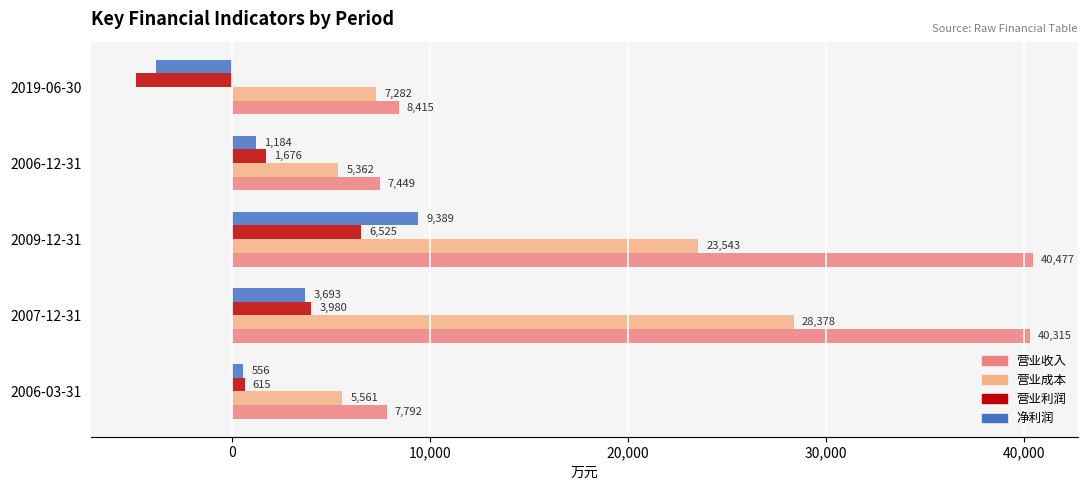

How many values in the 营业利润 series are below 1676?

2